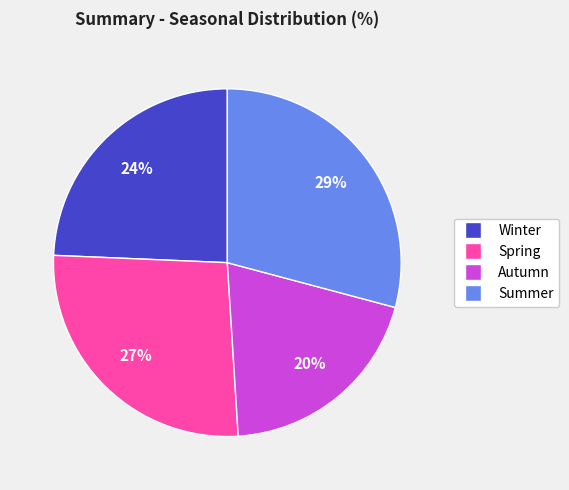

The Autumn slice represents 12% of the pie. True or false?

False